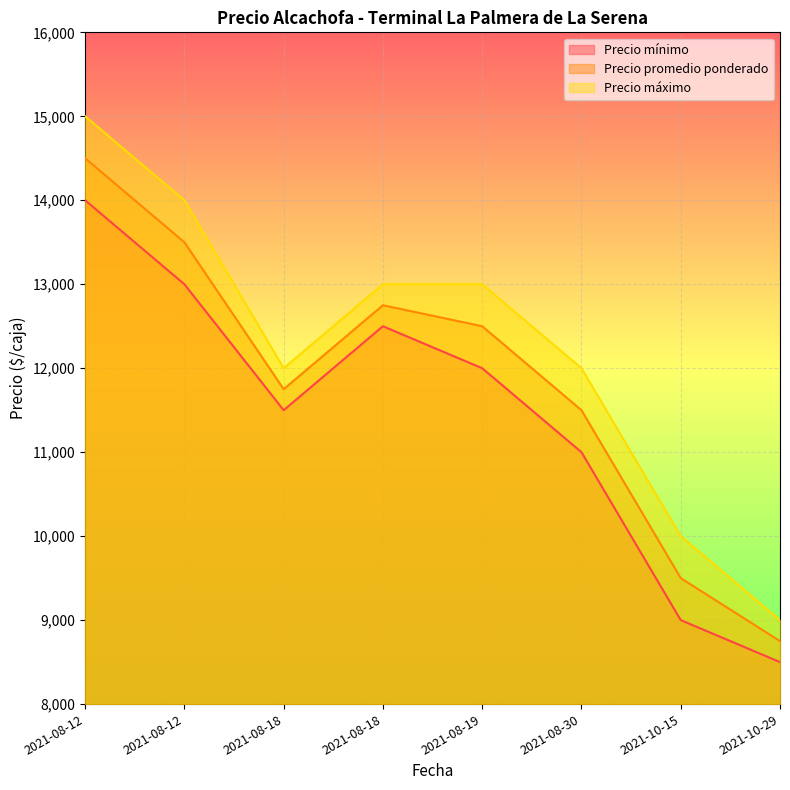

What is the highest value of the Precio máximo series?

15000